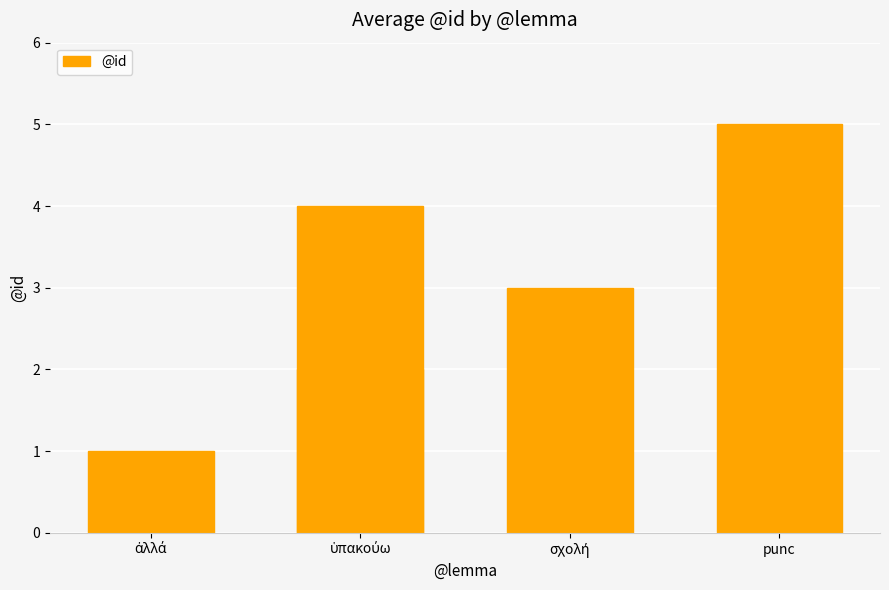

What is the maximum value shown in the chart?

5